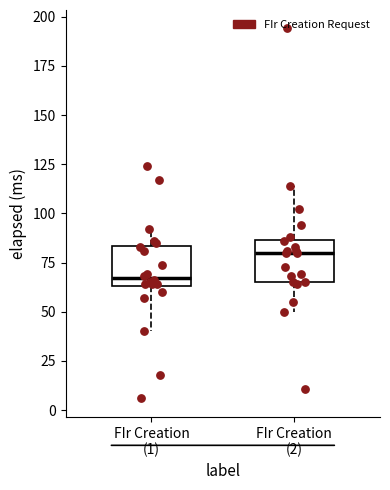

Which box has the lowest median line?

FIr Creation (1)